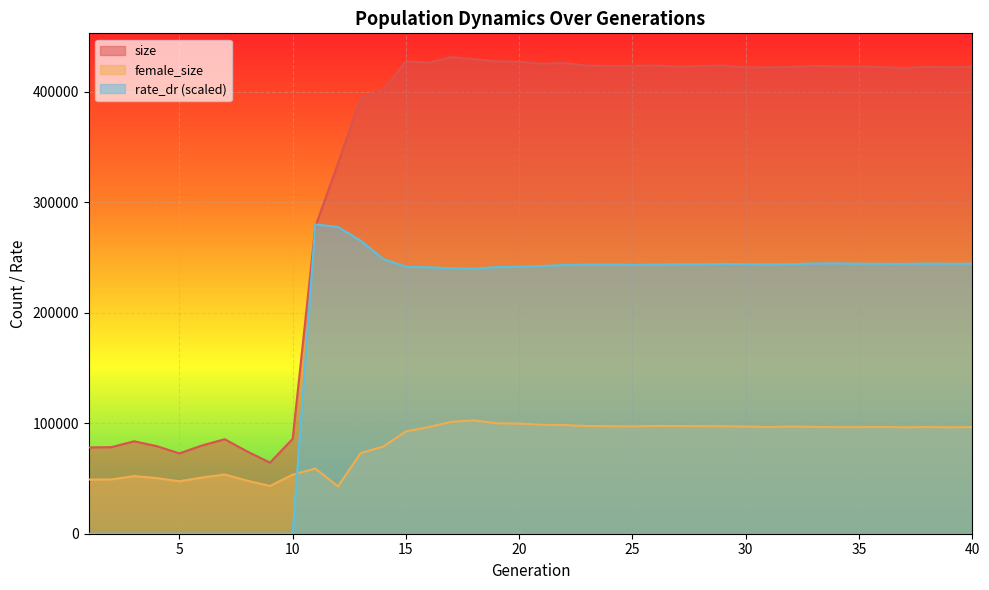

Does the chart display data point markers on the line(s)?

No